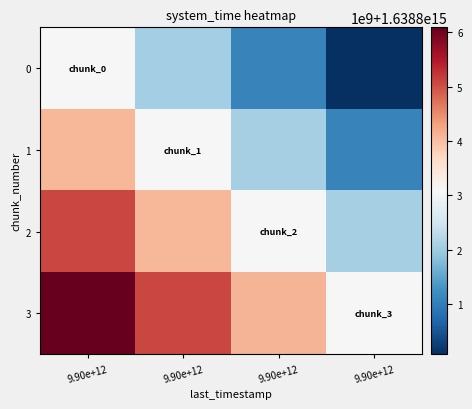

At 9.90e+12, list the series in order from largest to smallest.

3, 2, 1, 0